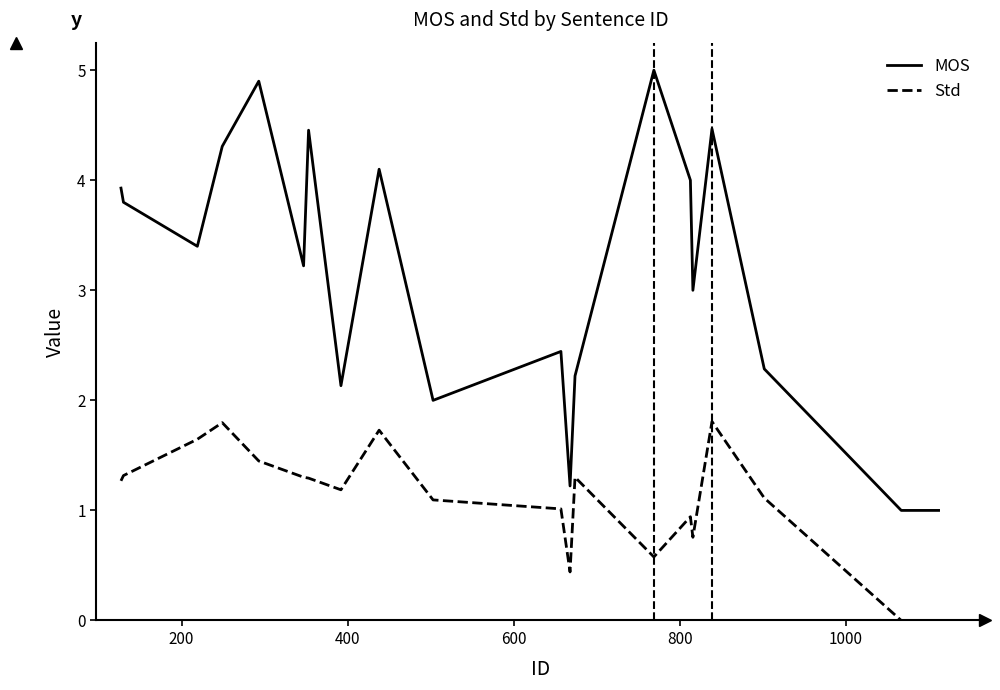

At how many categories does at least one series exceed 4?

6